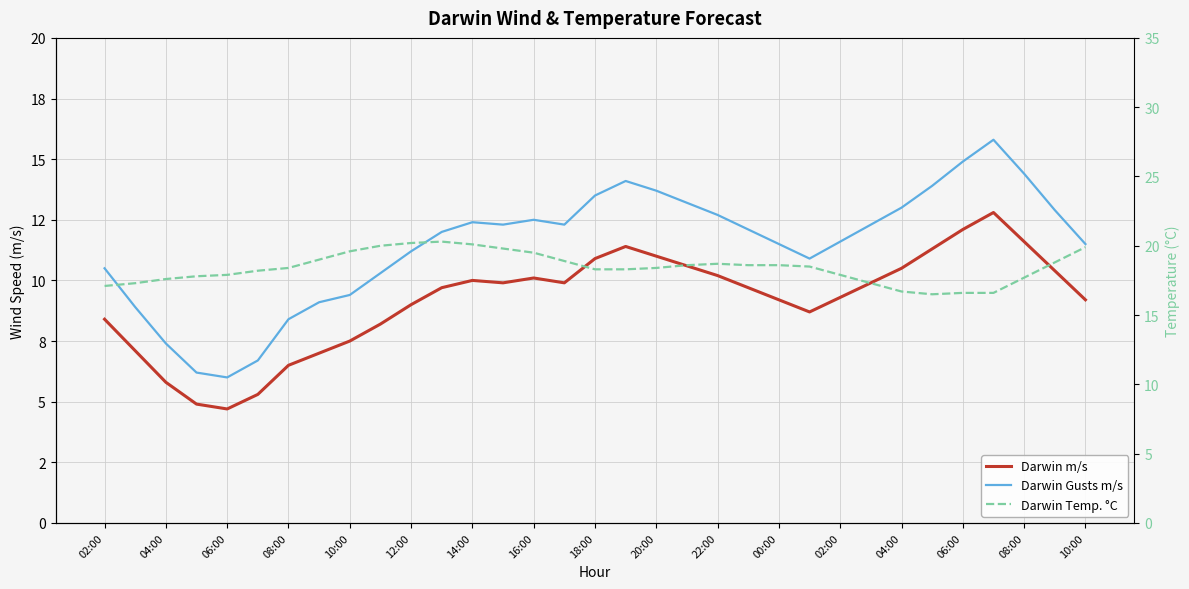

Rank the series by their maximum value, from highest to lowest.

Darwin Temp. °C, Darwin Gusts m/s, Darwin m/s